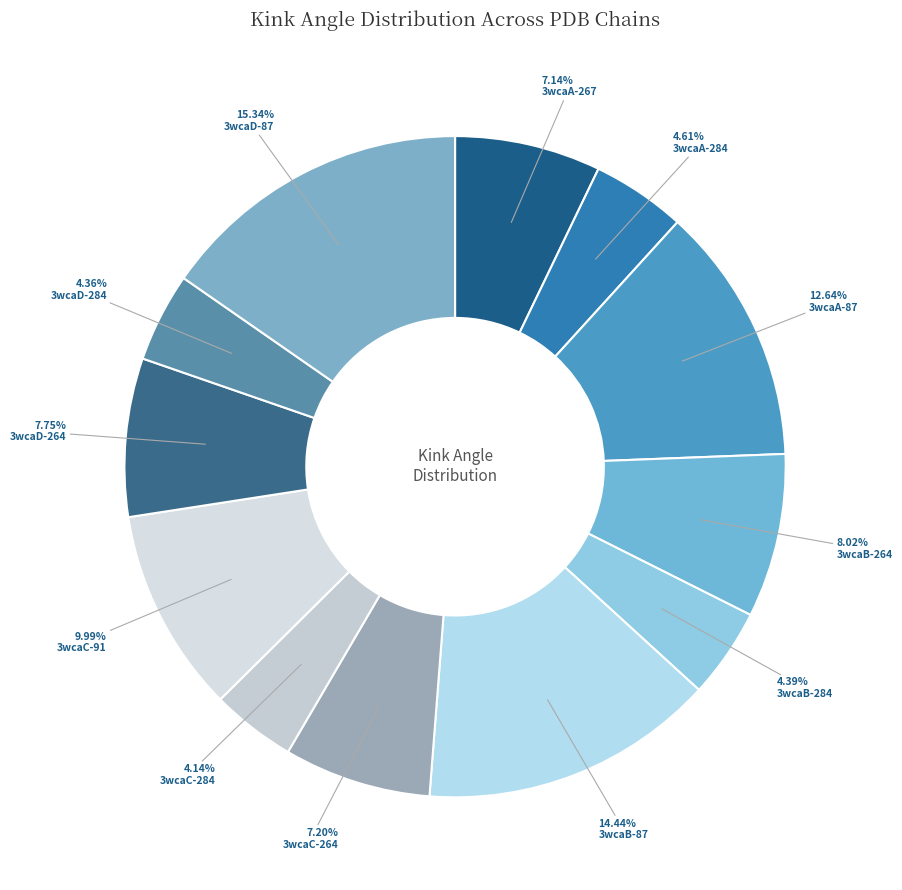

Does 3wcaC-264 represent more than half of the total?

No